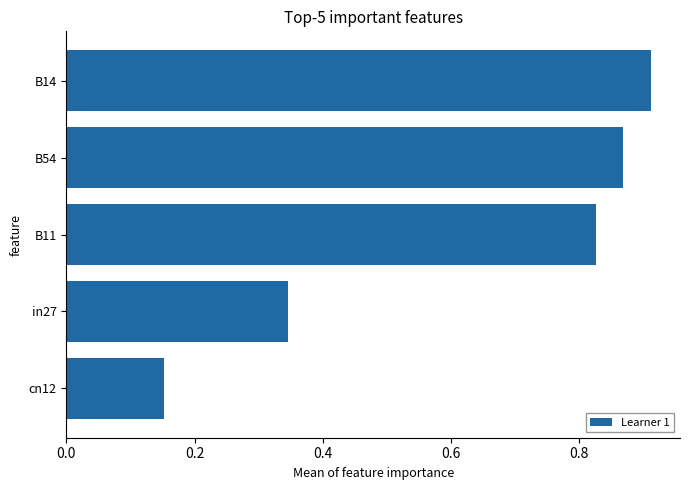

How many distinct data groups are displayed?

1